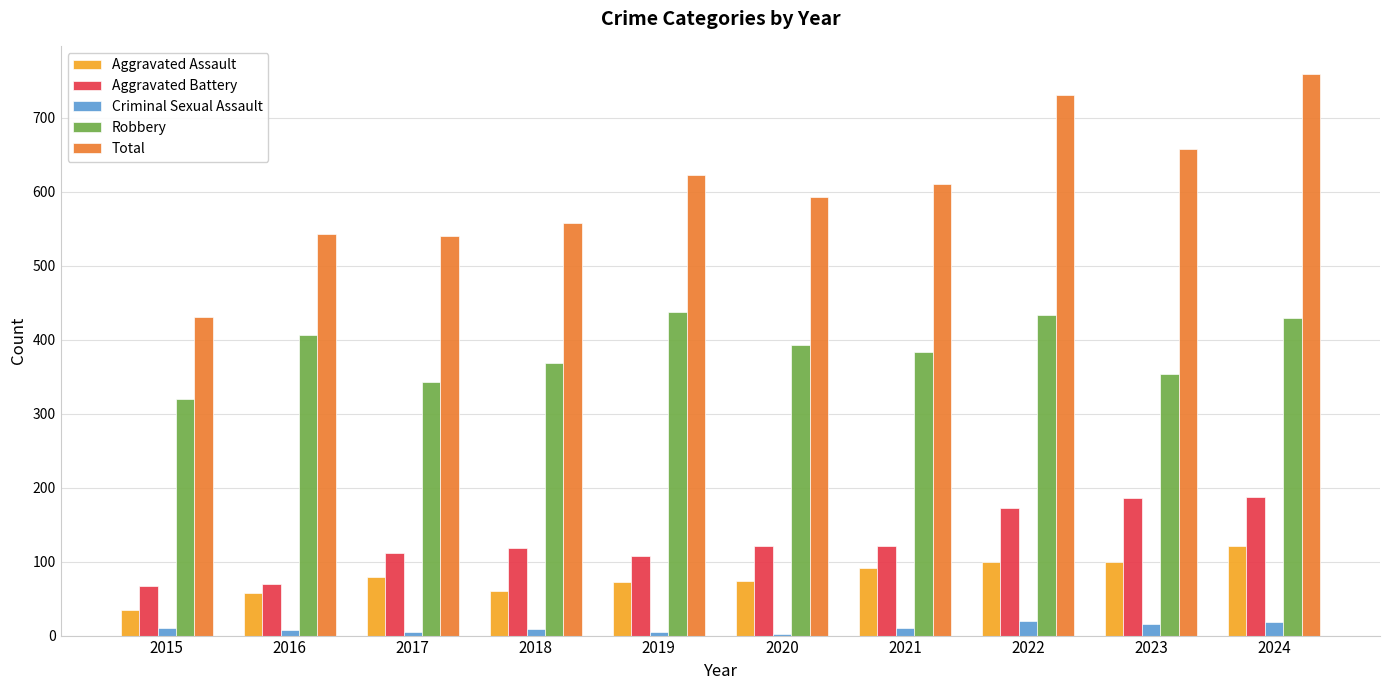

The value of Aggravated Assault at 2019 is 103. True or false?

False